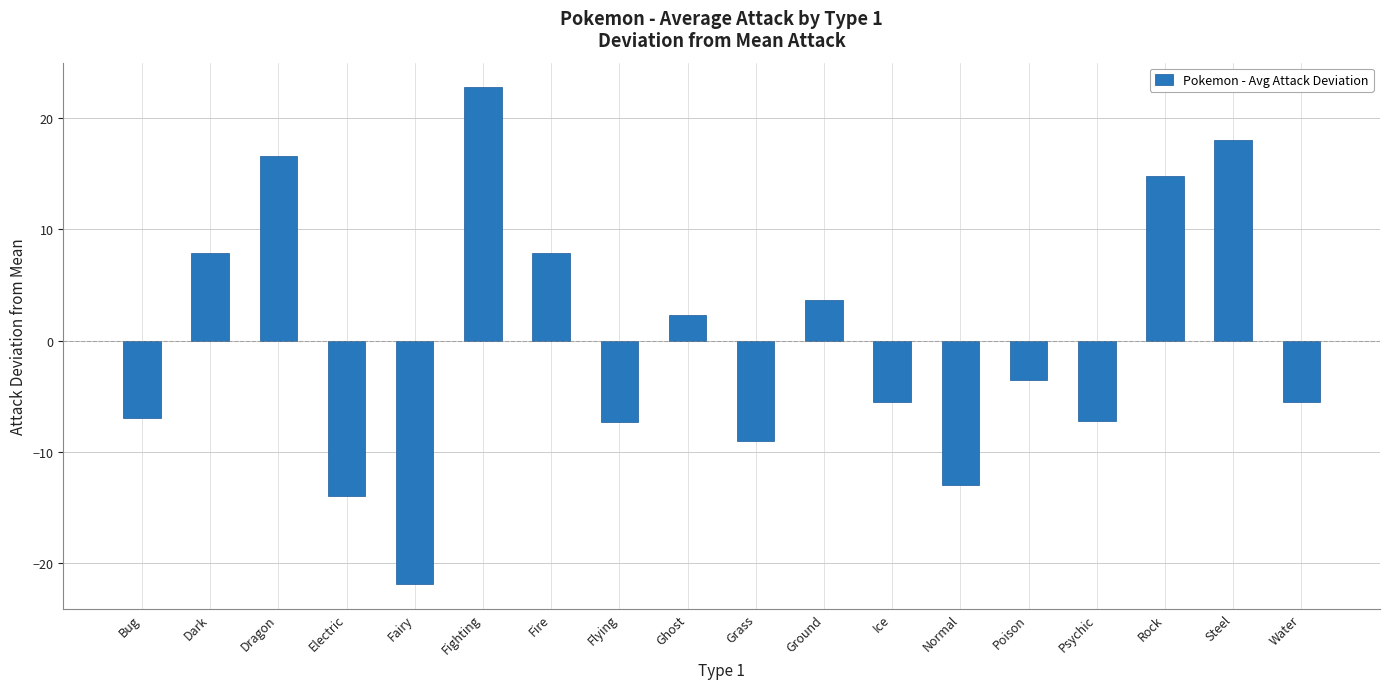

At which label does the data first exceed -3?

Dark